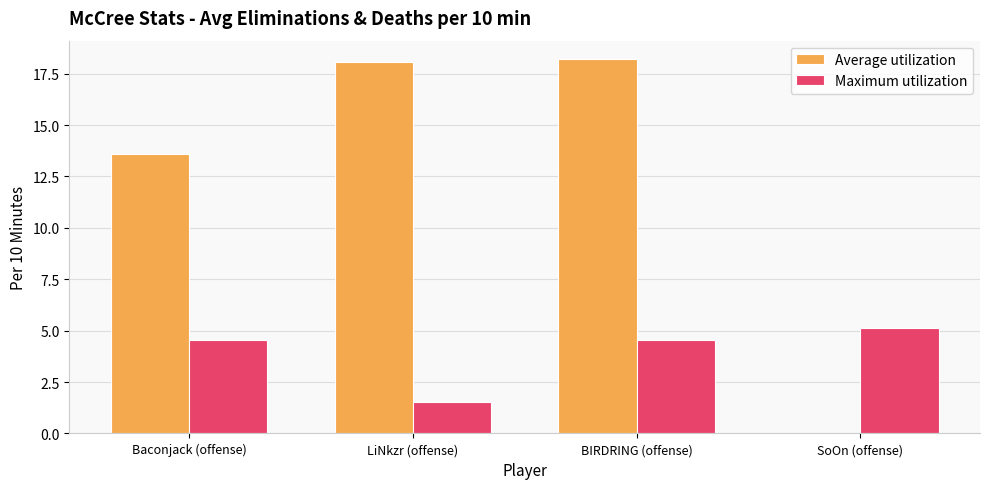

Is the value of Average utilization at SoOn (offense) greater than the value of Maximum utilization at SoOn (offense)?

No